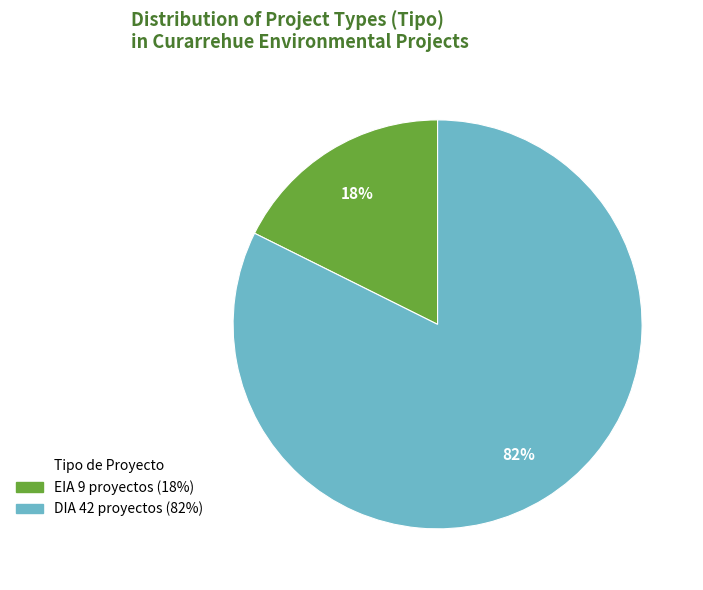

Is the sum of EIA and DIA greater than half?

Yes